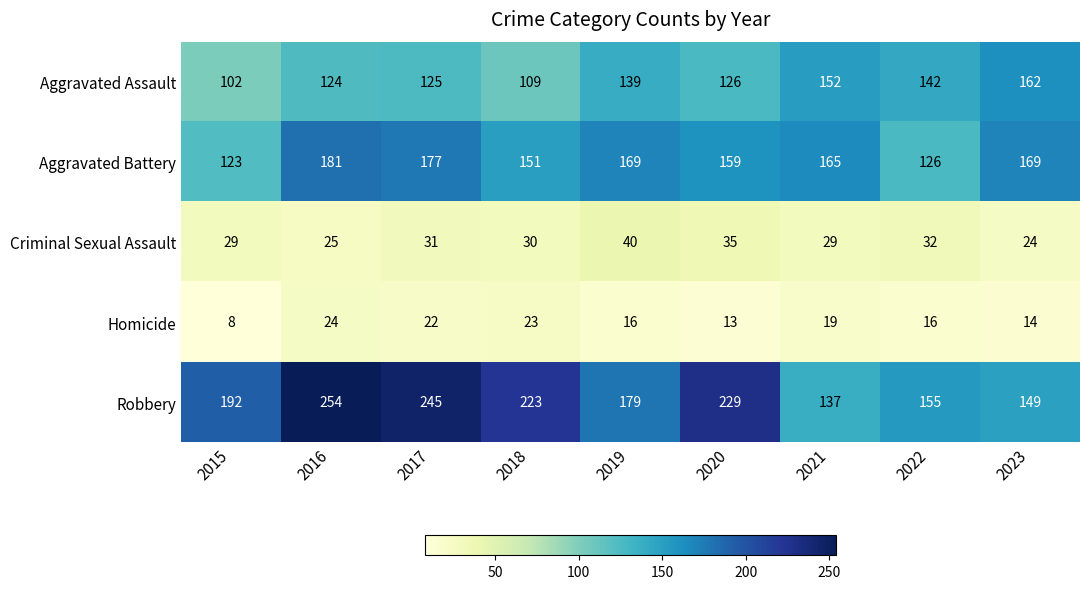

Which series has the widest spread of values?

Robbery